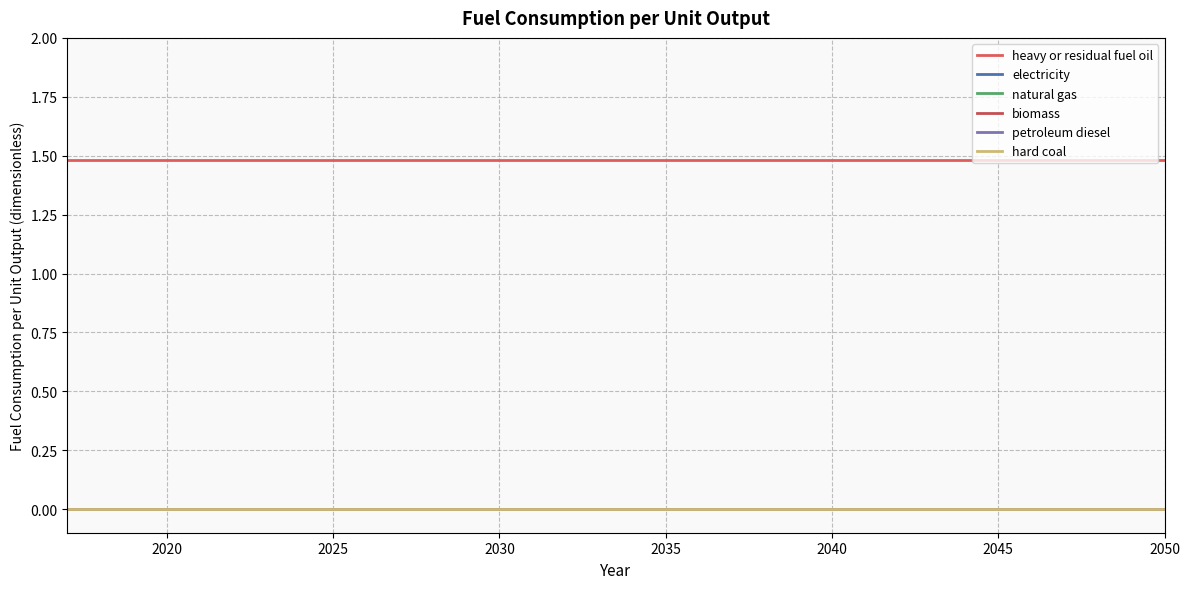

Does the chart display data point markers on the line(s)?

No